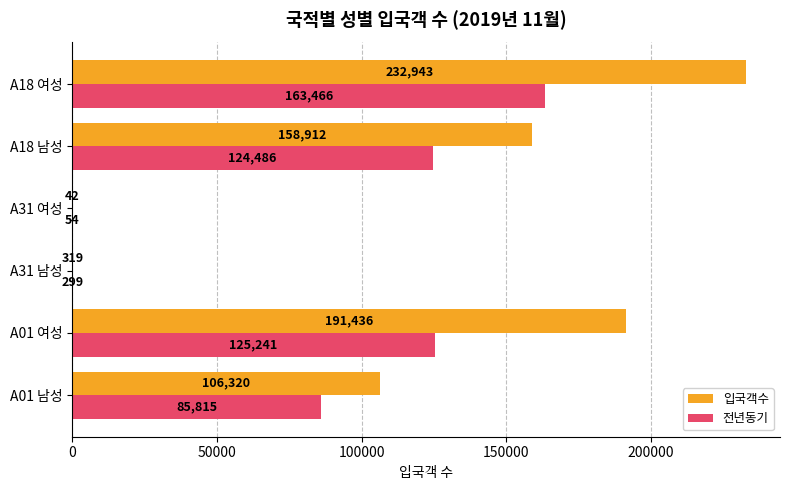

Count the number of categories in the chart.

6